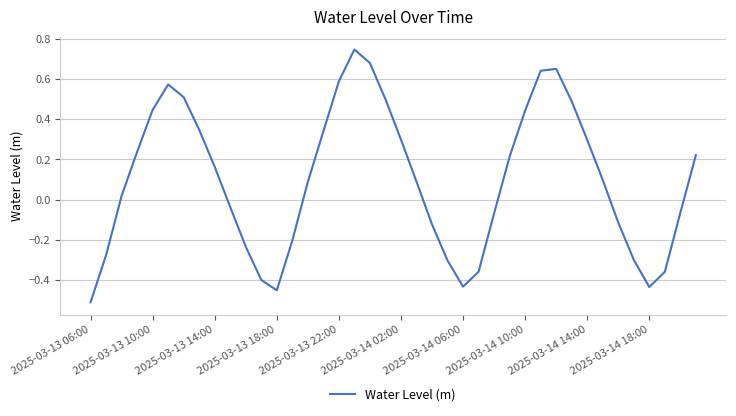

How many lines are shown in the chart?

1